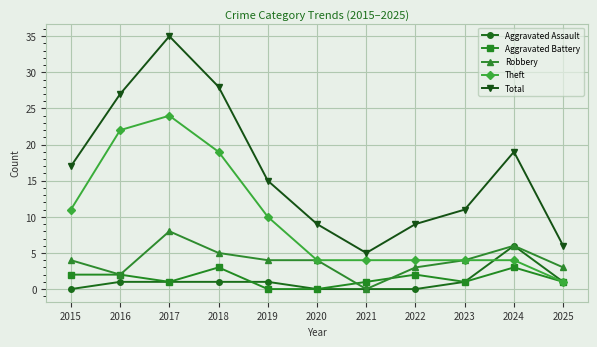

What is the value of the Total point at the 1st from the left?

17